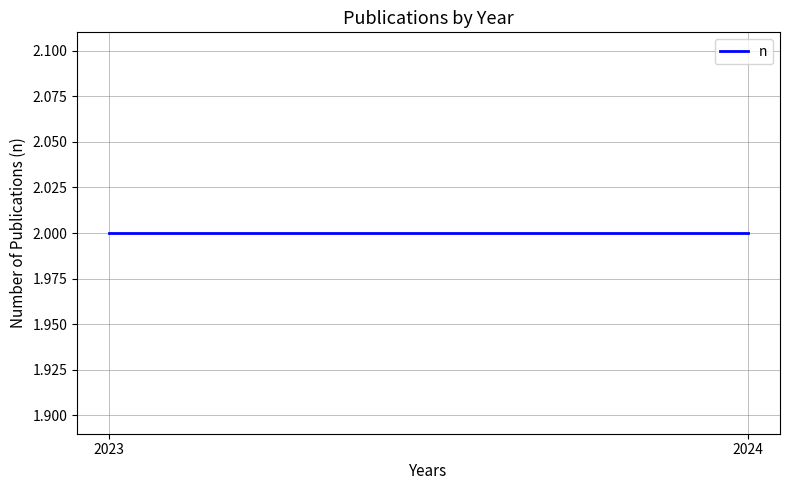

At which label is the value closest to 1?

2023